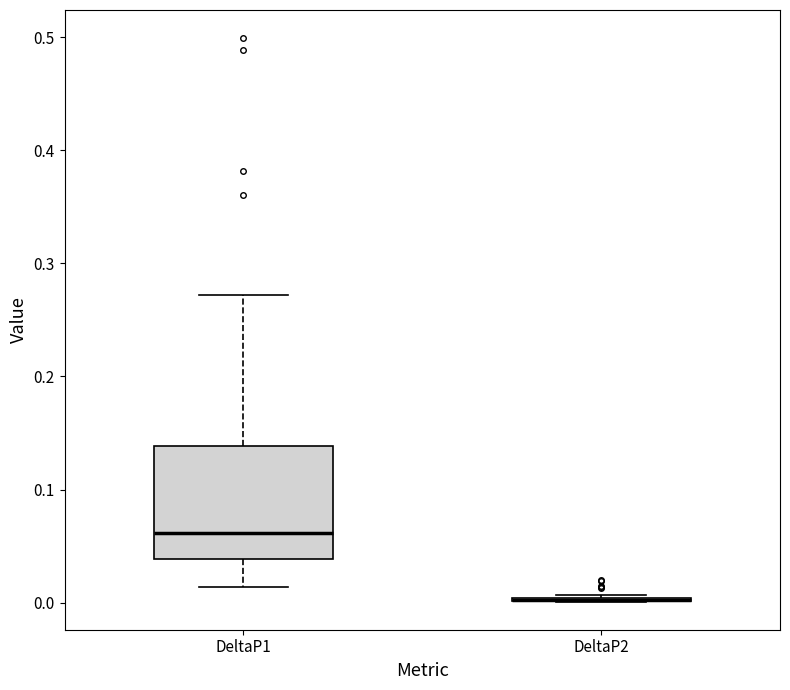

Where does the upper whisker of the box for DeltaP1 end on the y-axis? The values are not printed on the chart, so give them approximately, as read against the axis.

0.27